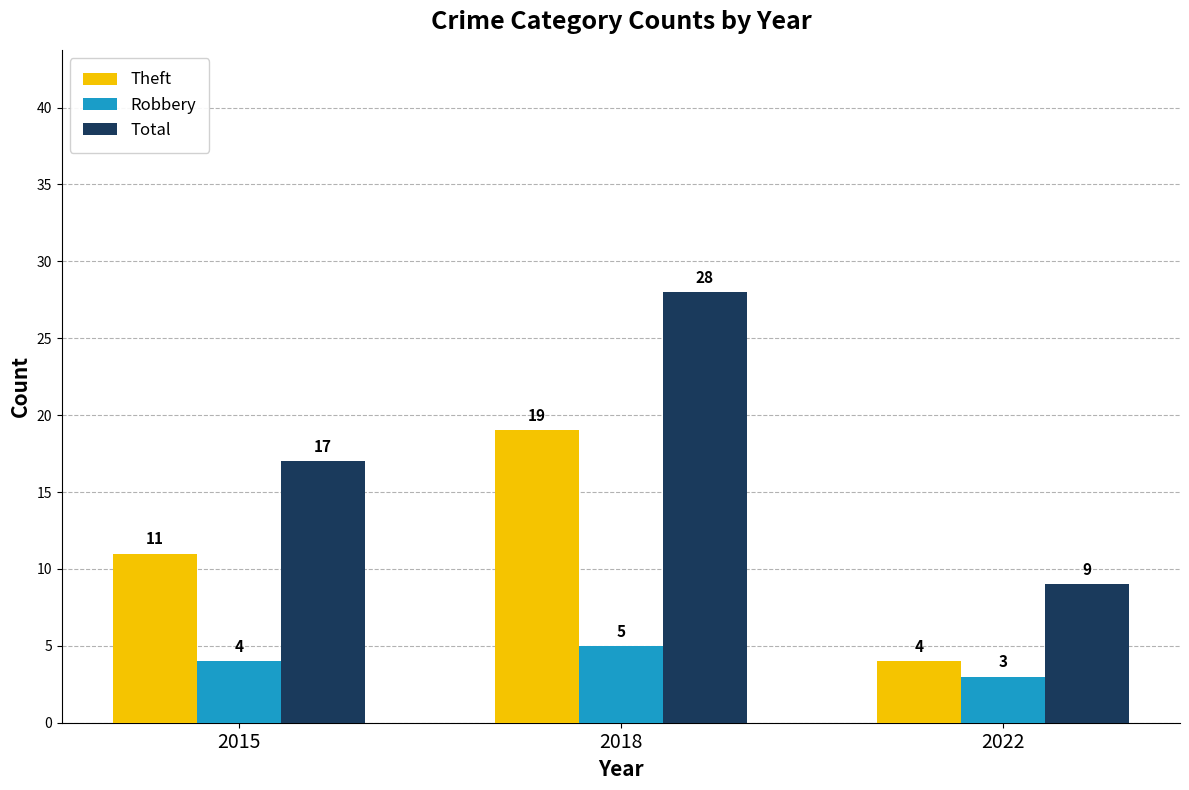

Count the Robbery values in the range 3 to 5.

3